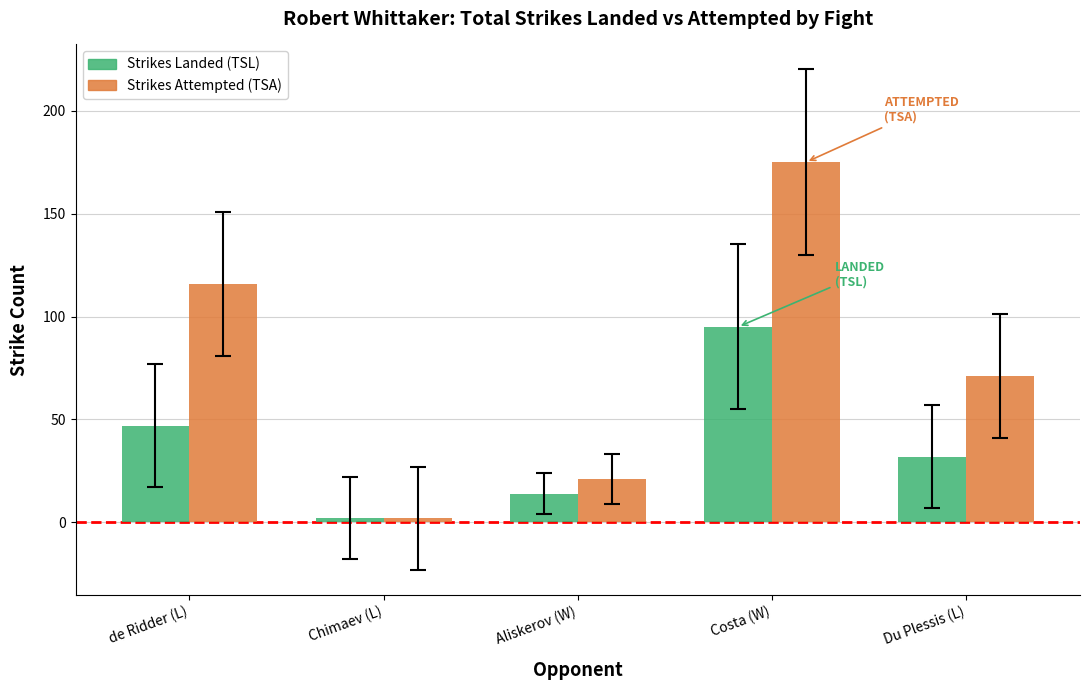

Reading right to left, list all the values displayed in this chart.

Strikes Landed (TSL): 32	95	14	2	47
Strikes Attempted (TSA): 71	175	21	2	116